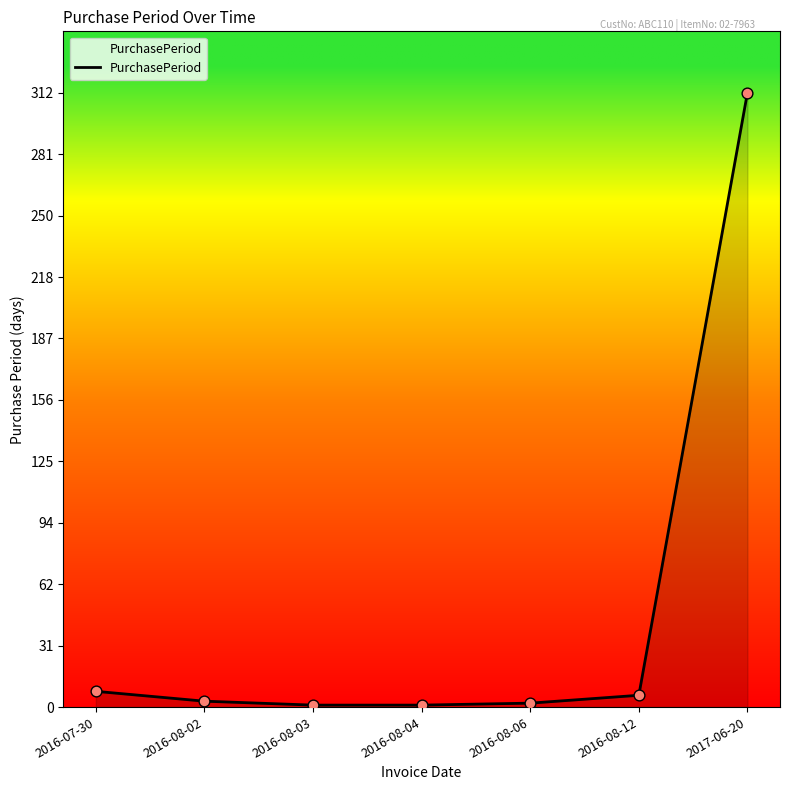

What is the ratio of the value at 2016-08-12 to the value at 2016-08-04?

6.0